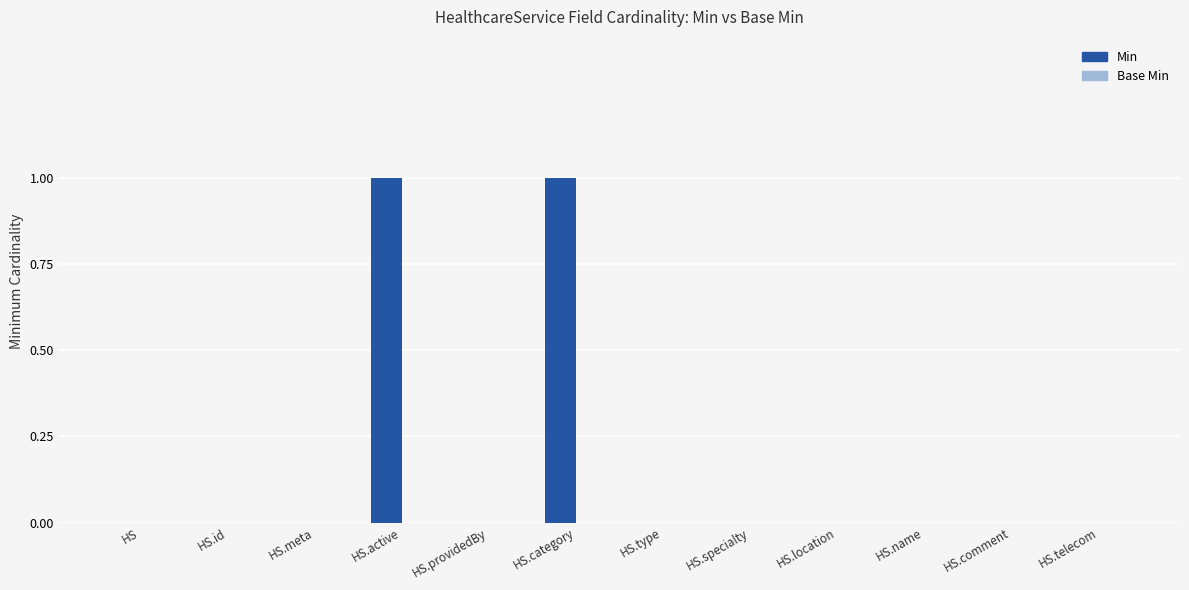

Reading left to right, extract all data points from this chart.

HS=0	HS.id=0	HS.meta=0	HS.active=1	HS.providedBy=0	HS.category=1	HS.type=0	HS.specialty=0	HS.location=0	HS.name=0	HS.comment=0	HS.telecom=0